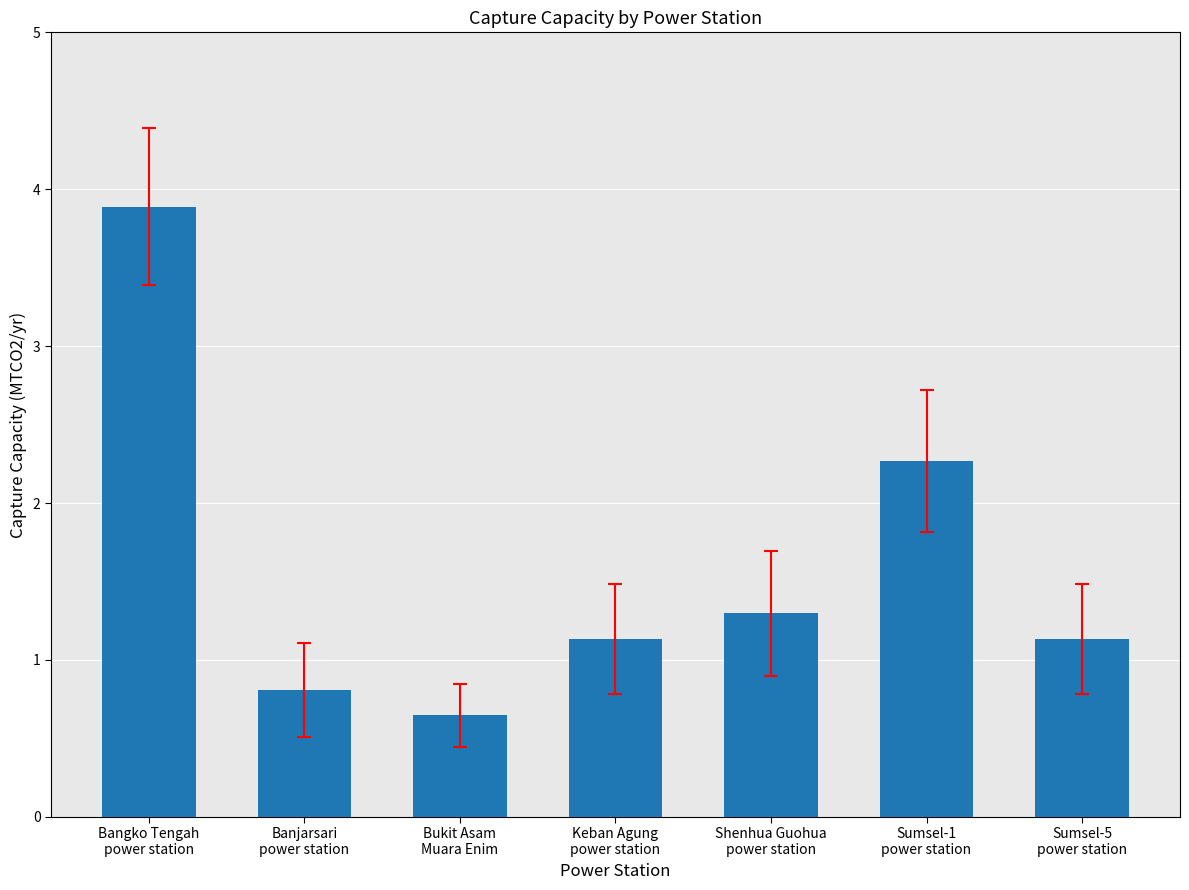

What is the value of the 4th bar from the left?

1.1